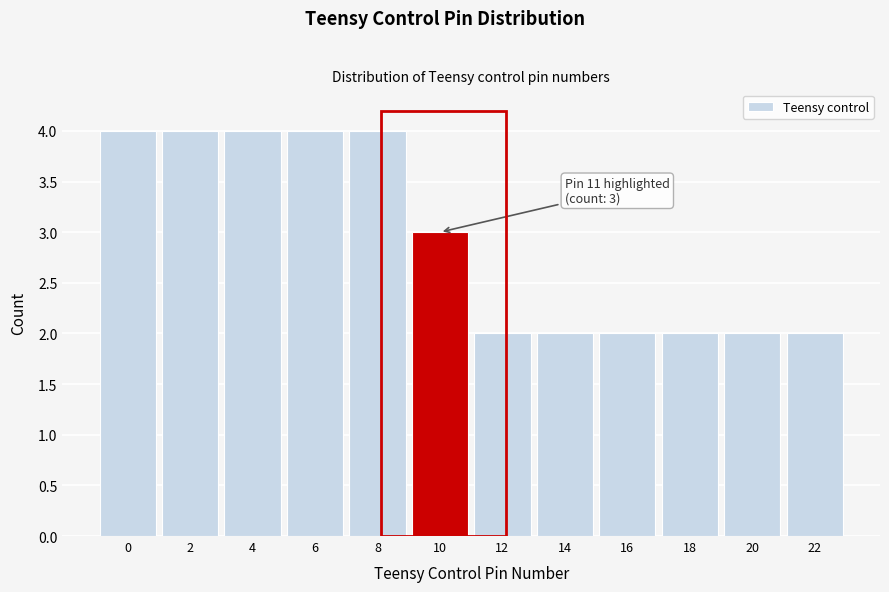

Reading left to right, extract all data points from this chart.

4	4	4	4	4	3	2	2	2	2	2	2